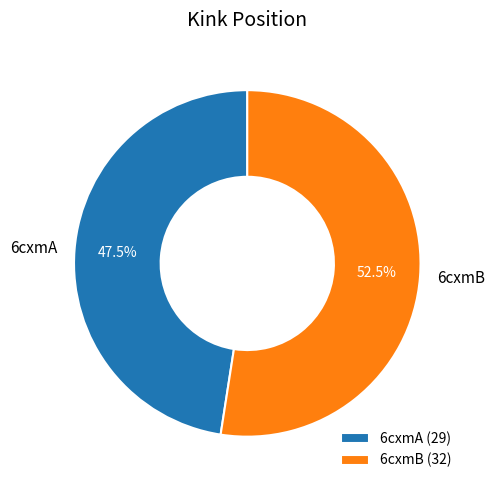

Between 6cxmA and 6cxmB, which is larger?

6cxmB